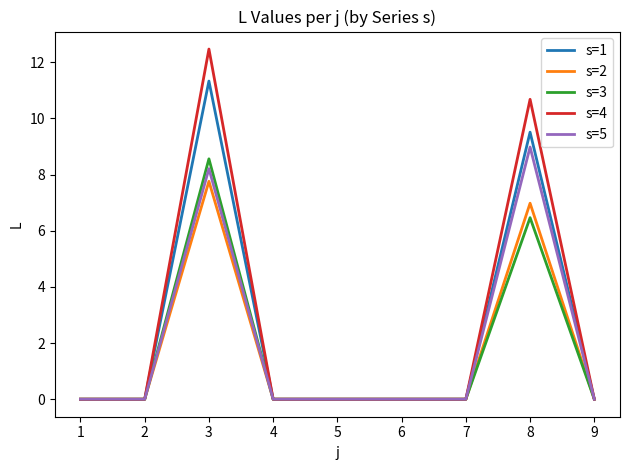

At which category is the sum across all series the highest?

3